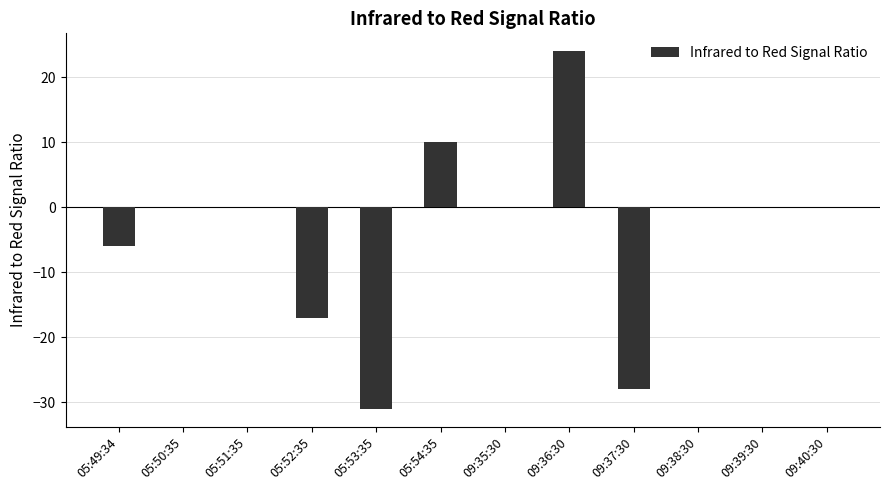

Which label corresponds to the largest value in the chart?

09:36:30